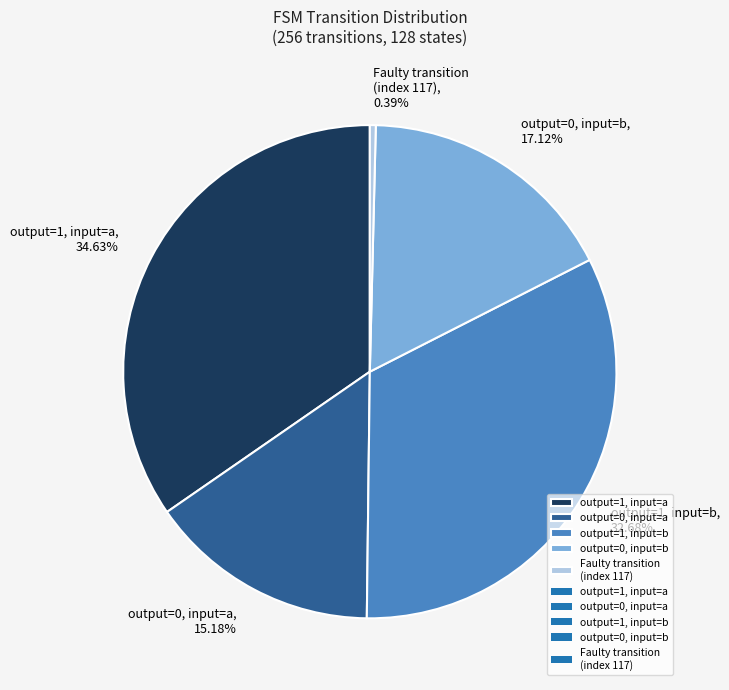

How many segments does this pie chart have?

5